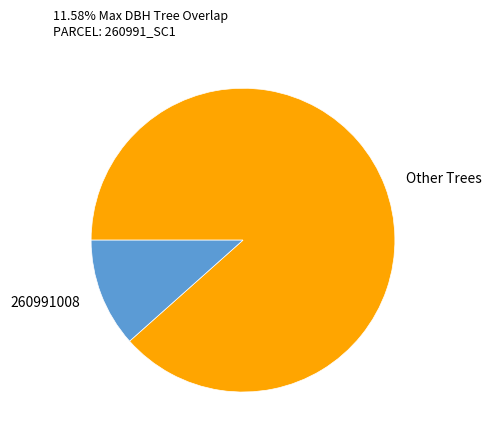

Count the number of slices in the pie.

2